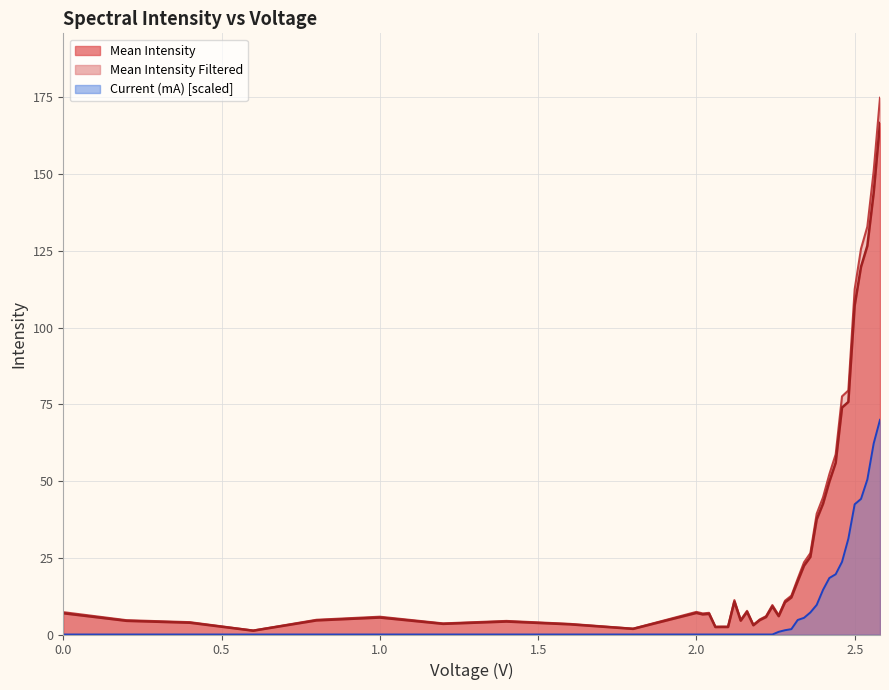

What are all the series names shown in the legend?

Mean Intensity, Mean Intensity Filtered, Current (mA)